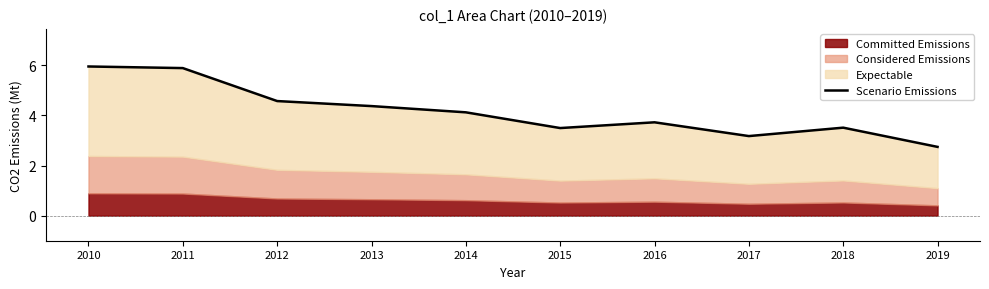

What is the greatest value displayed?

6.0